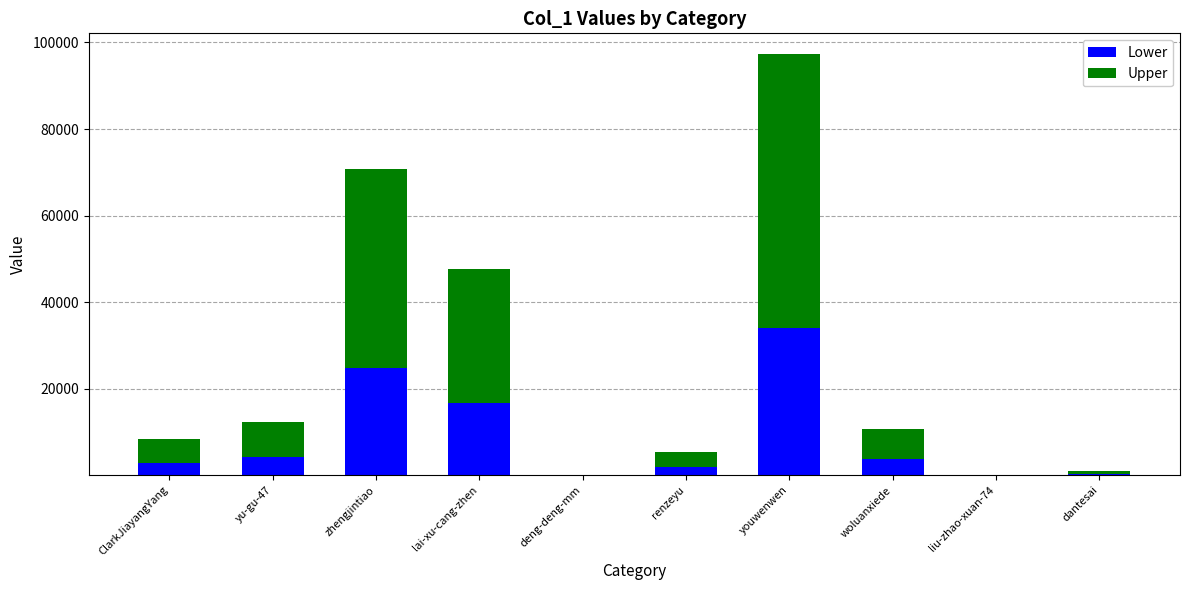

What is the sum of all Lower values?

88624.9